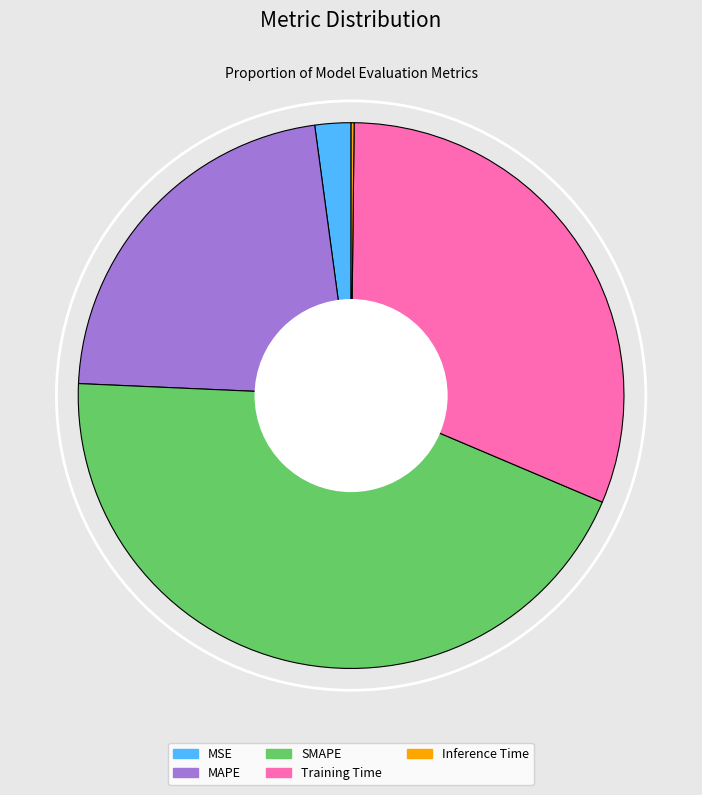

Is the sum of Training Time and SMAPE greater than half?

Yes